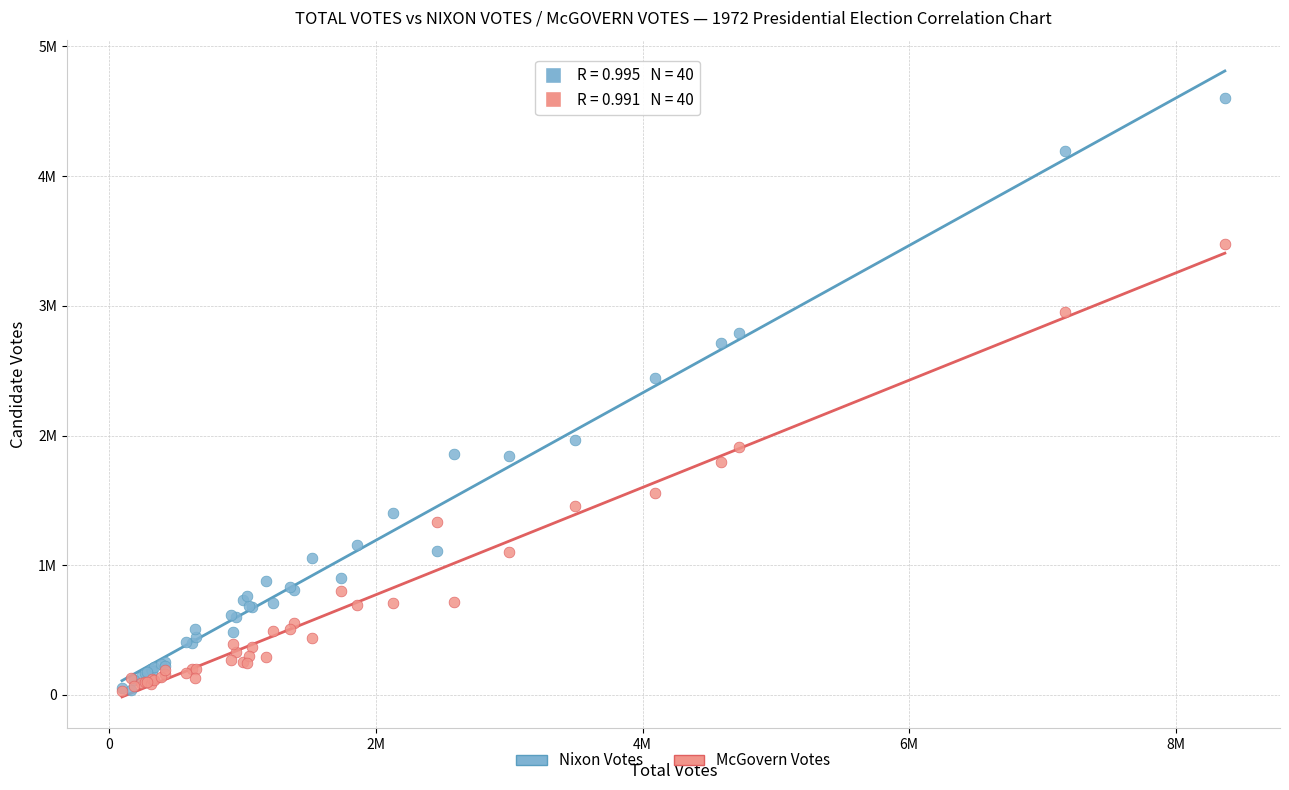

Which series reaches the maximum Y coordinate?

Nixon Votes